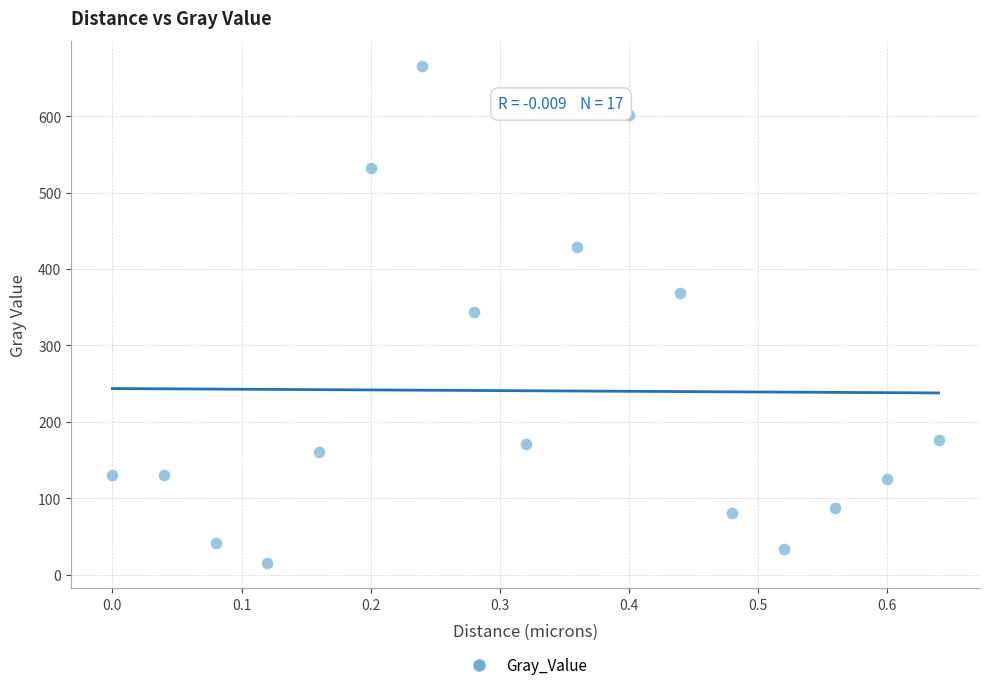

What is the range of X values (max minus min)?

0.6